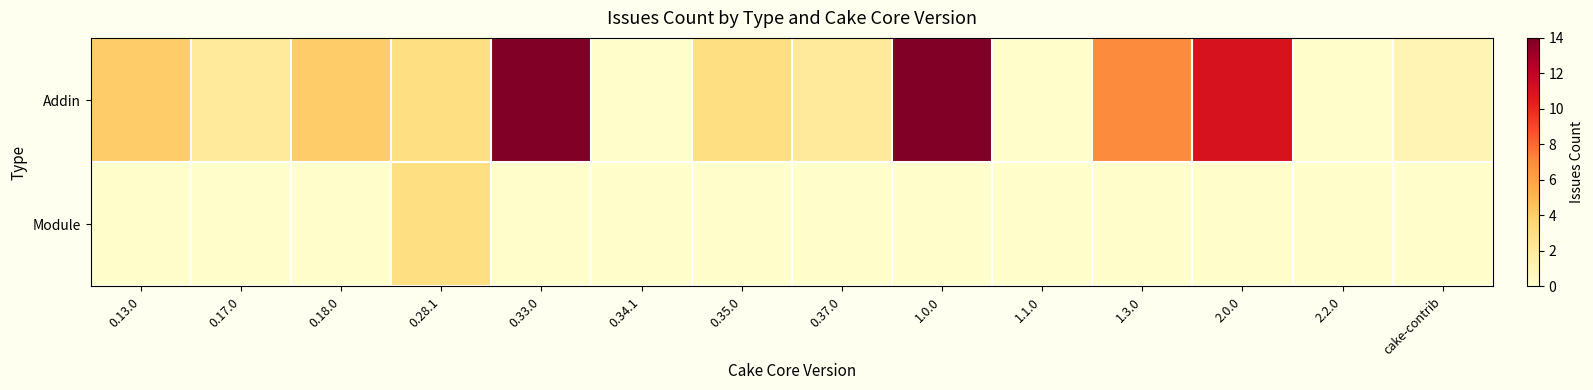

Which series has the largest total across all categories?

Addin